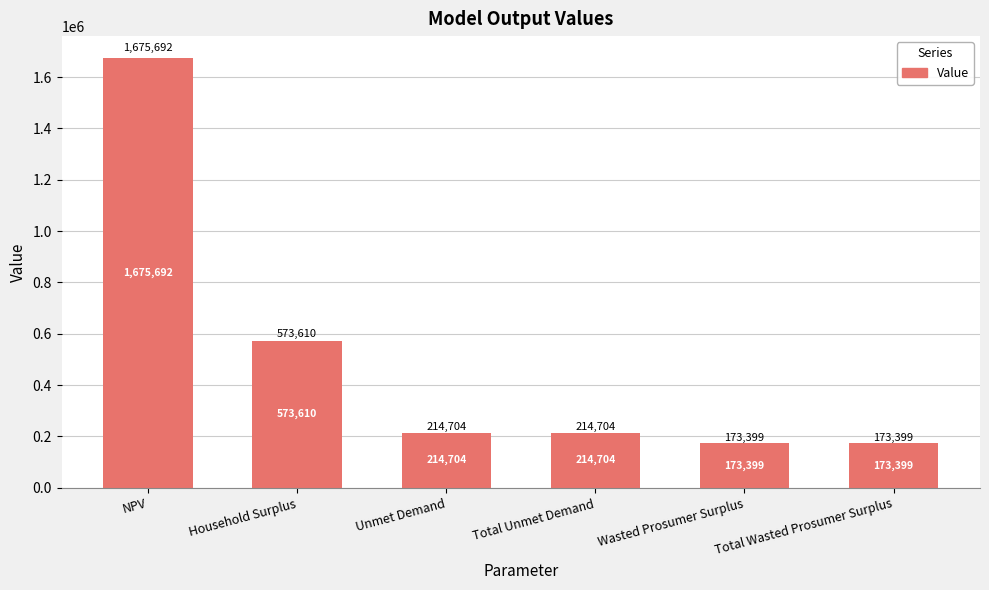

What is the difference between the values at Household Surplus and NPV?

1102081.5